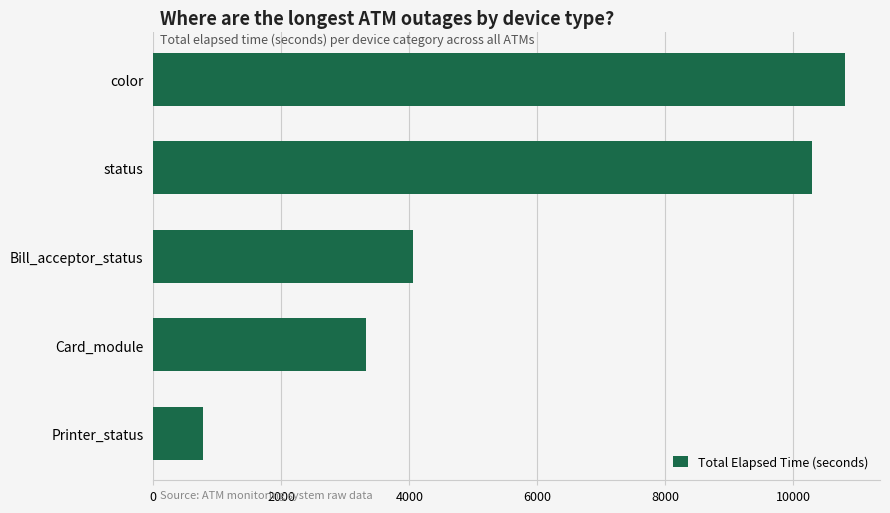

How many bars are there in total?

5